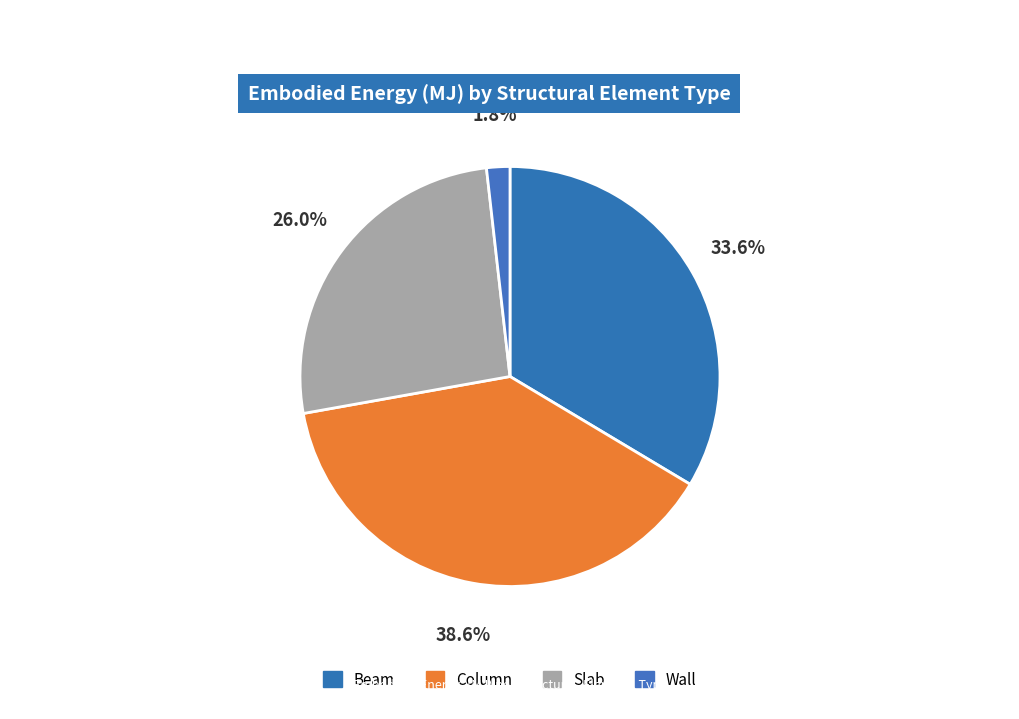

To the nearest percent, what is the difference between the largest and smallest slice percentages?

37%